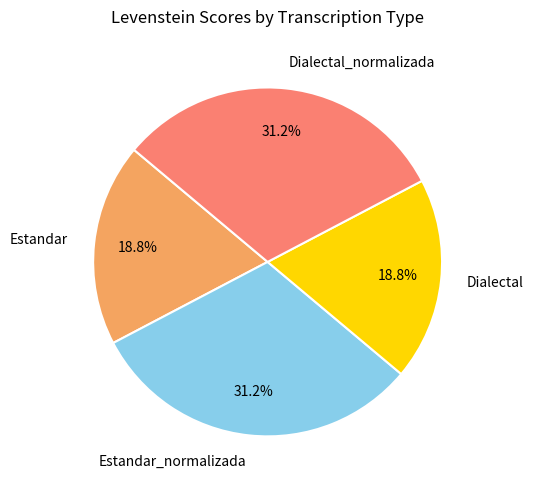

Approximately how many times larger is the value at Dialectal compared to Estandar_normalizada?

0.6